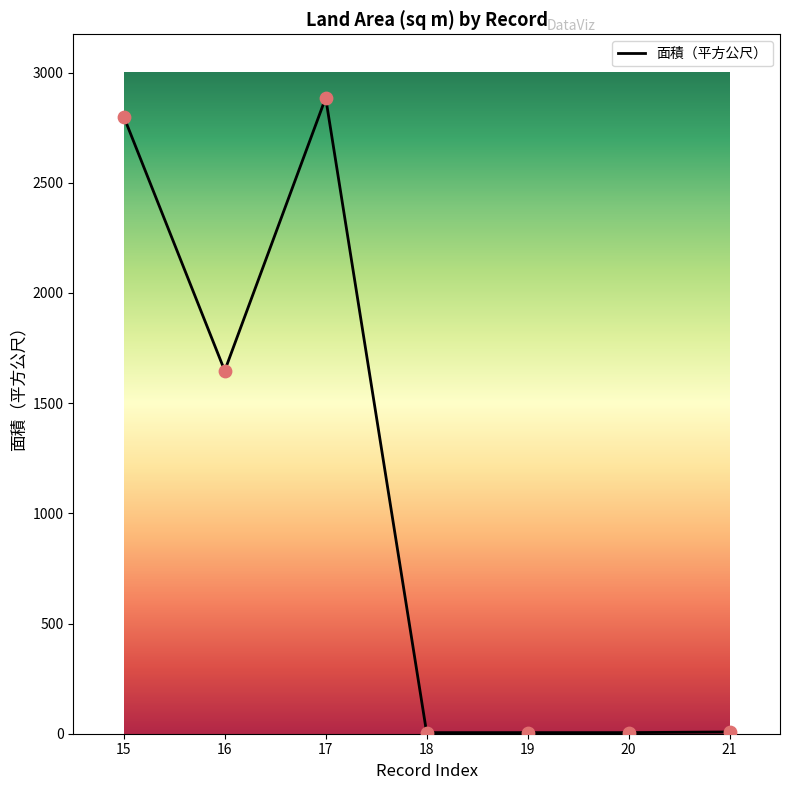

Approximately how many times larger is the value at 17 compared to 18?

577.0